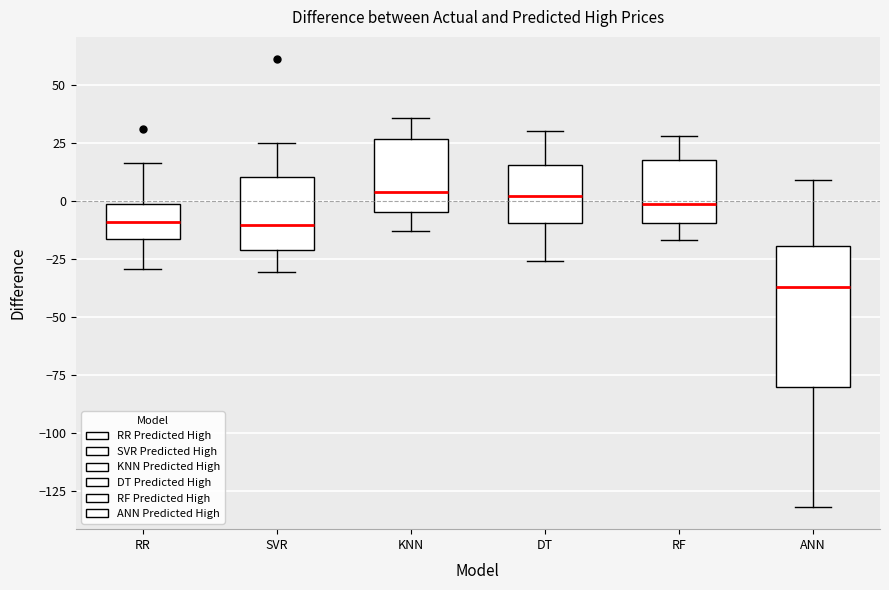

Comparing the boxes themselves (not the whiskers), which one is the tallest?

ANN